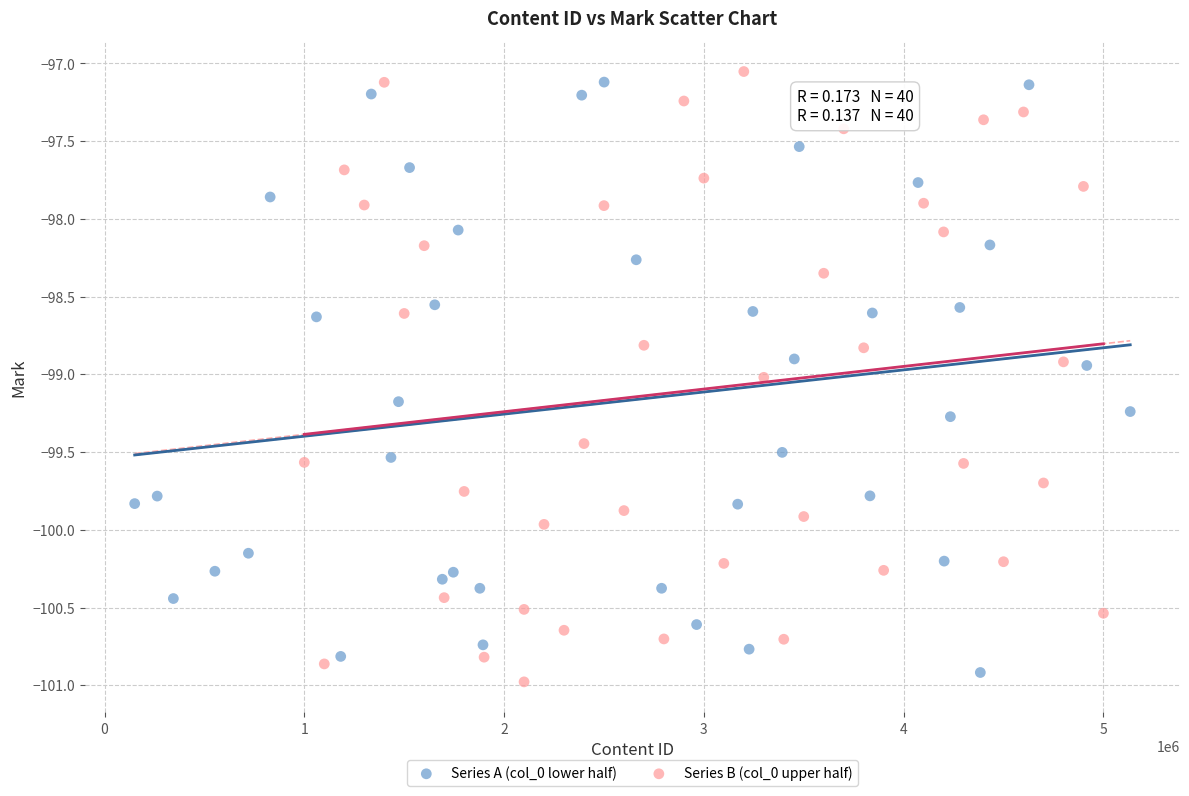

Which series contains the lowest Y value?

Series B (col_0 upper half)